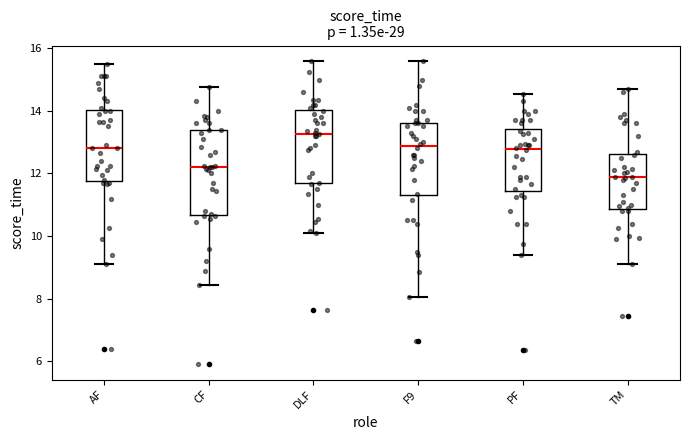

Which box's median line is the lowest?

TM